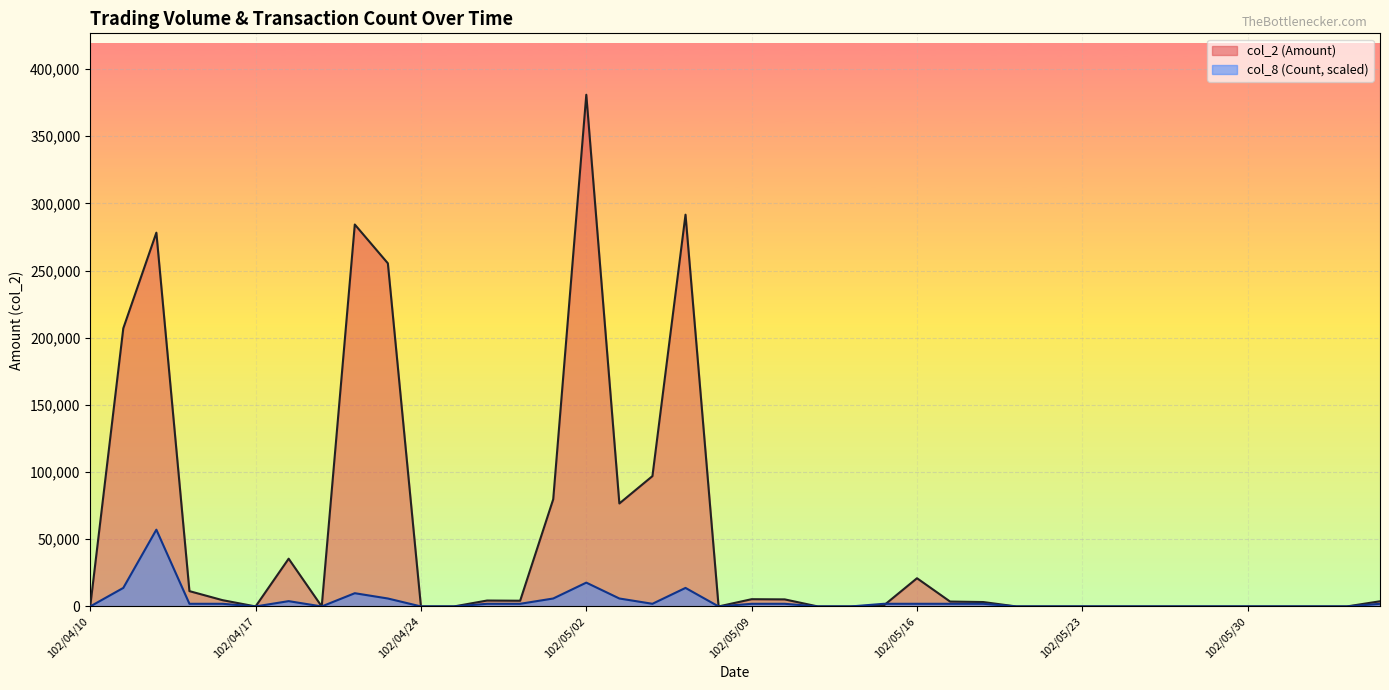

What are all the series names shown in the legend?

col_2 (Amount), col_8 (Count, scaled)